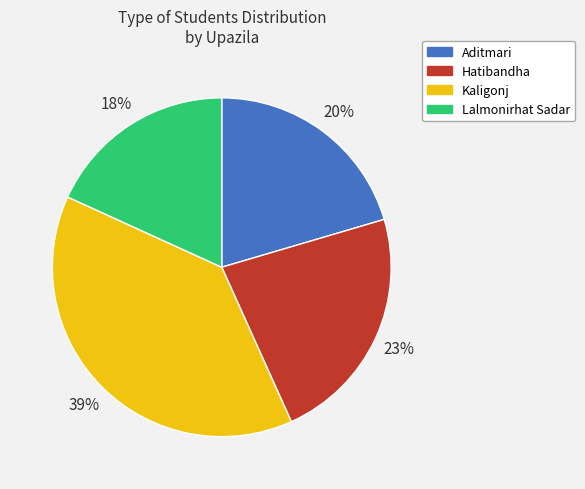

The Hatibandha slice represents 15% of the pie. True or false?

False